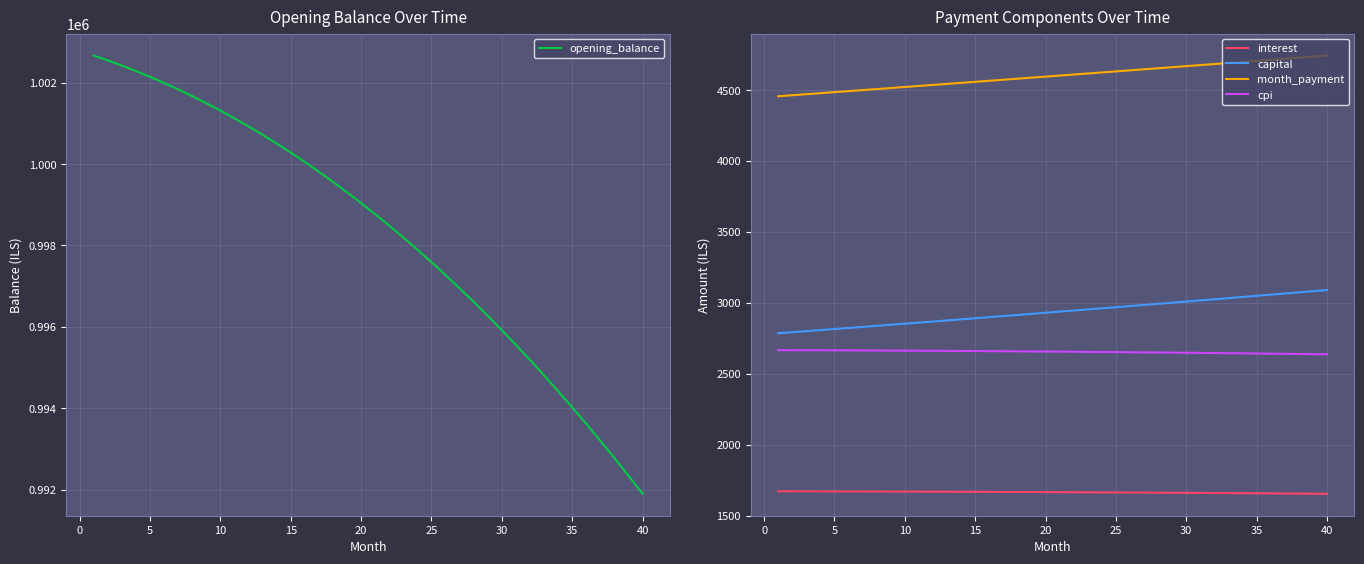

What is the difference between the maximum and minimum values in the month_payment series?

286.9